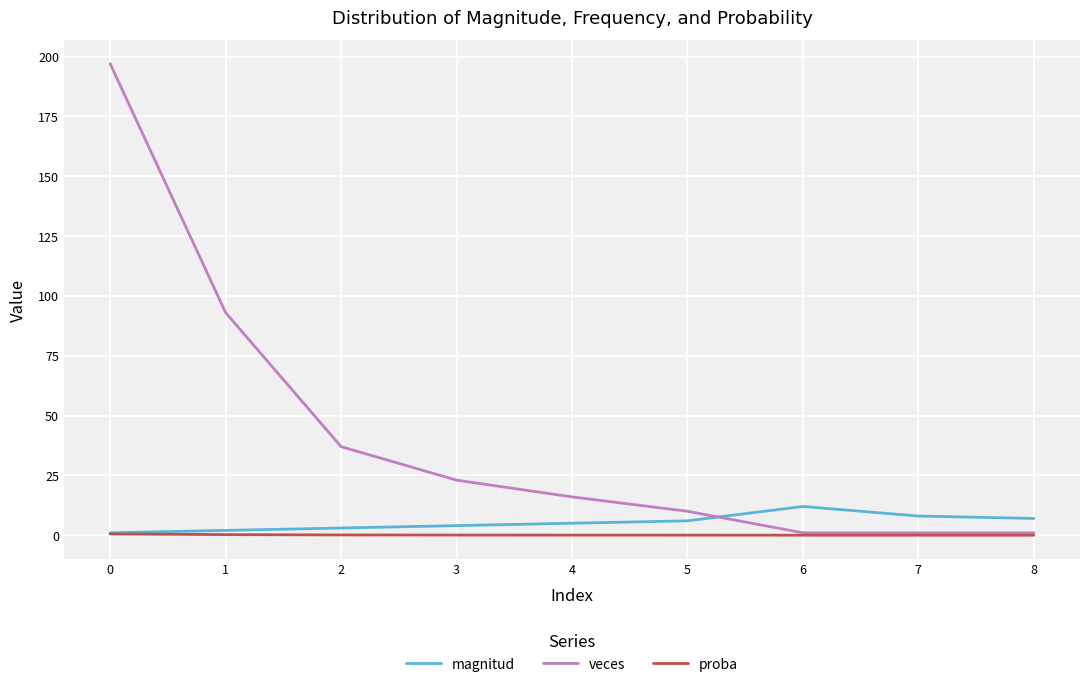

Which series changed the most between 2 and 3?

veces